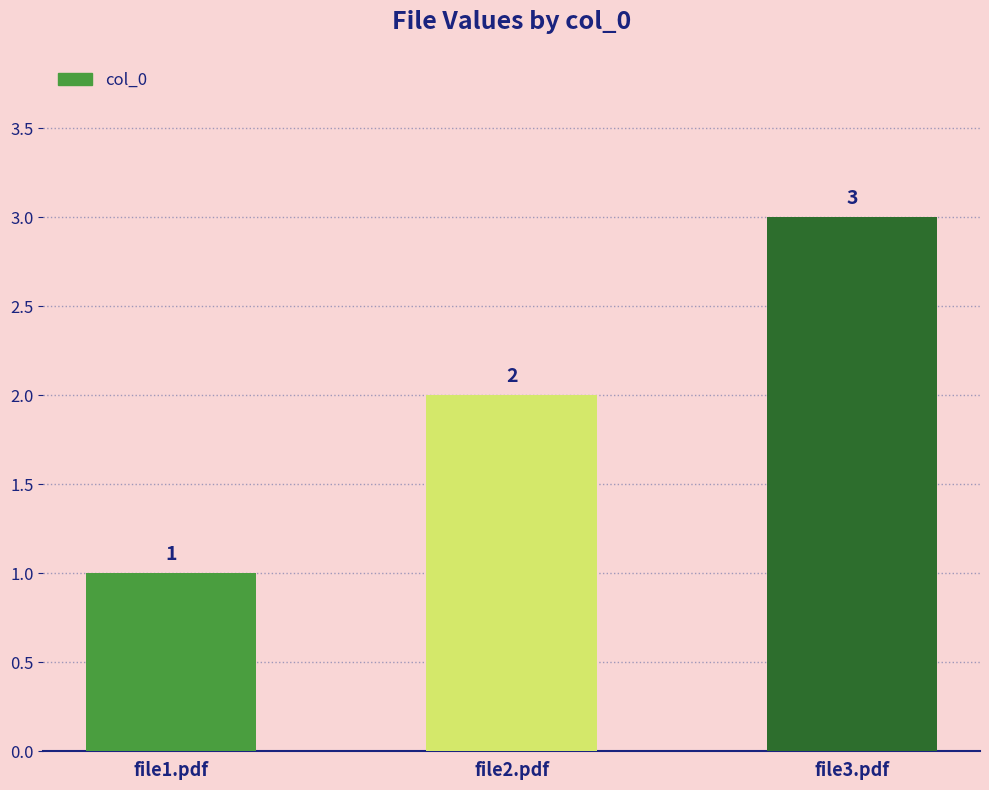

Which has a higher value, file1.pdf or file2.pdf?

file2.pdf